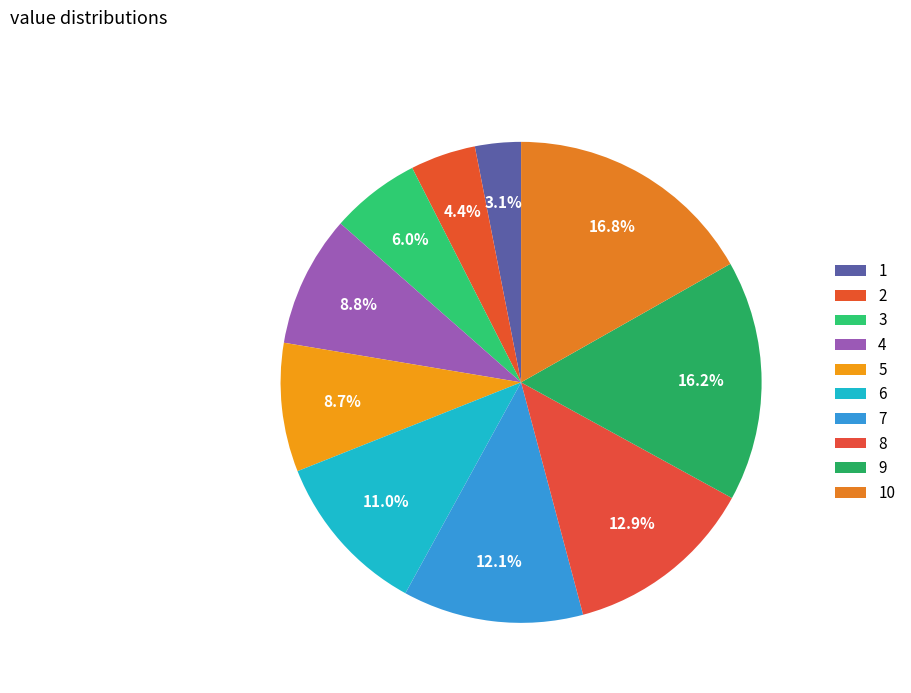

What is the ratio of the value at 1 to the value at 10?

0.2